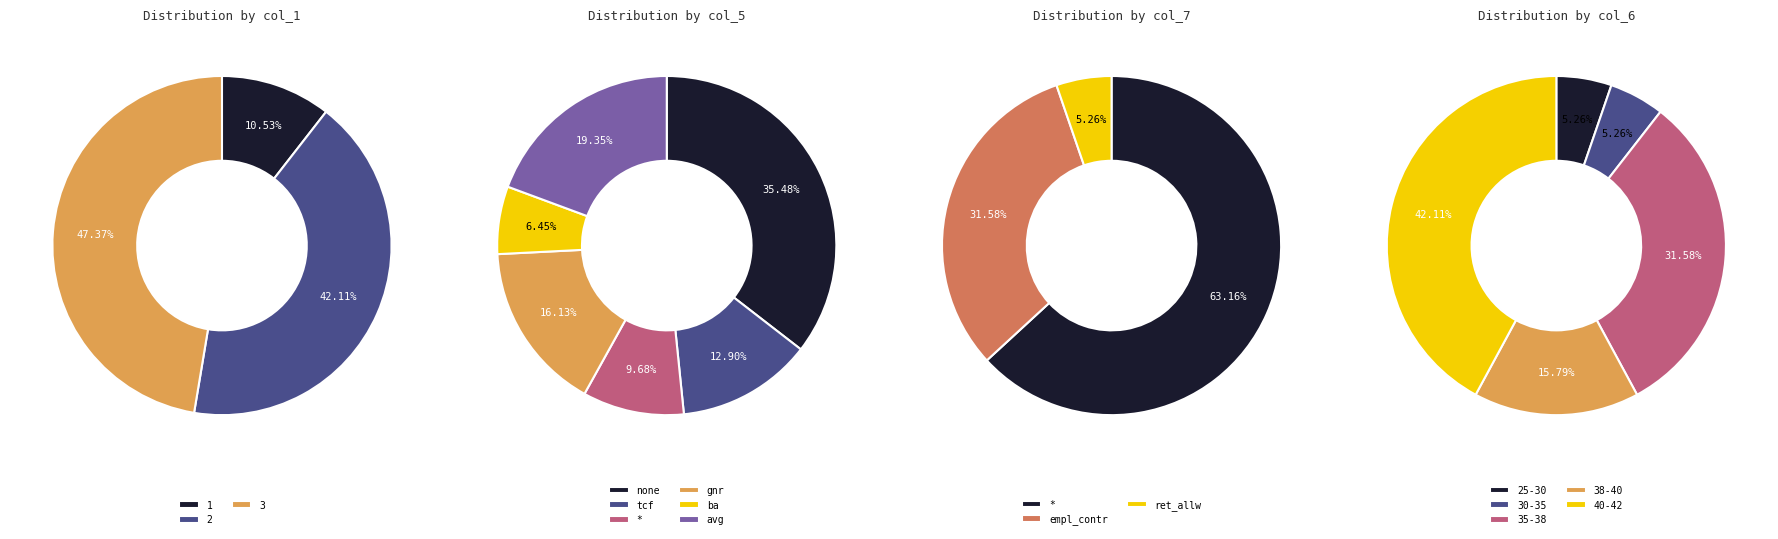

Does 17 represent more than half of the total?

No